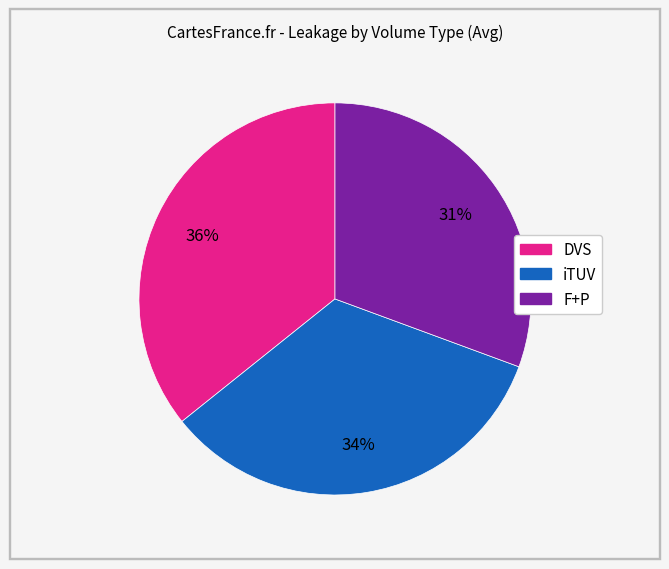

Combined, do DVS and F+P account for over 50%?

Yes